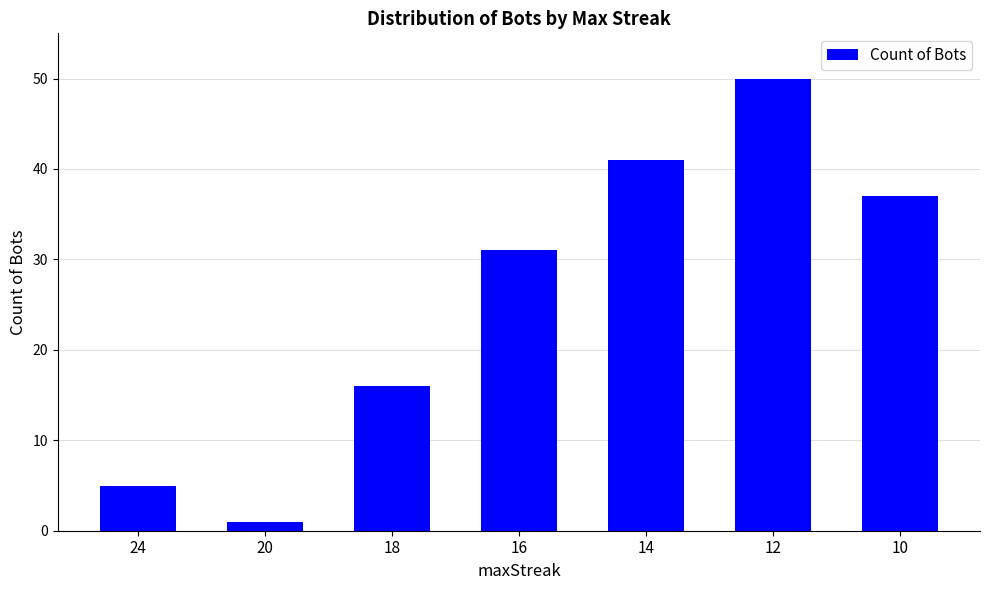

What is the change in value from 14 to 10?

-4